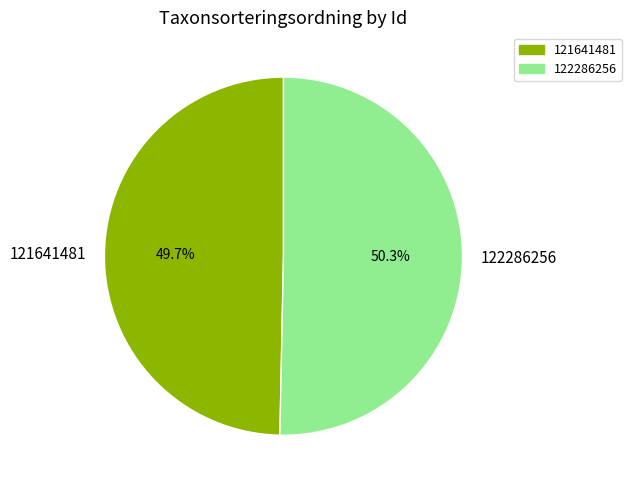

Which category accounts for the majority?

122286256